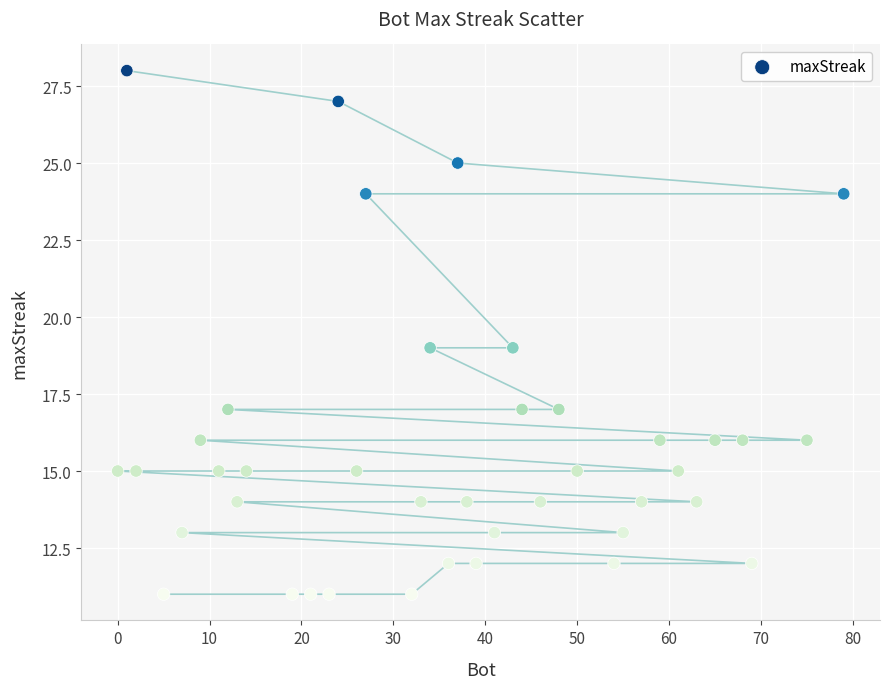

What is the range of X values (max minus min)?

79